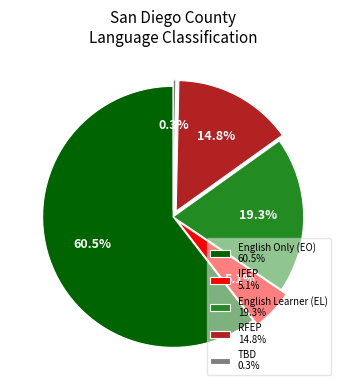

How many segments does this pie chart have?

5